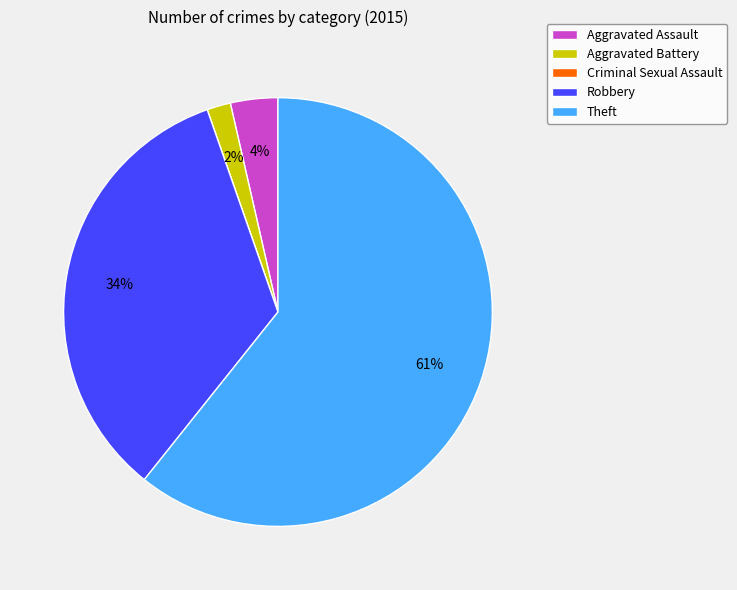

What percentage is the Robbery slice, to the nearest percent?

34%